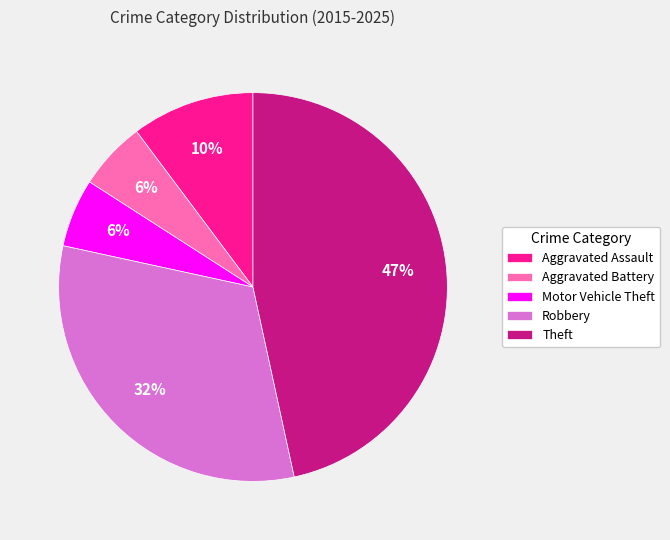

Do Aggravated Assault and Theft together represent more than half of the pie?

Yes